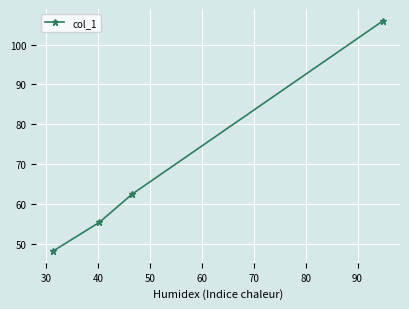

What is the value of the 4th point from the left?

106.0